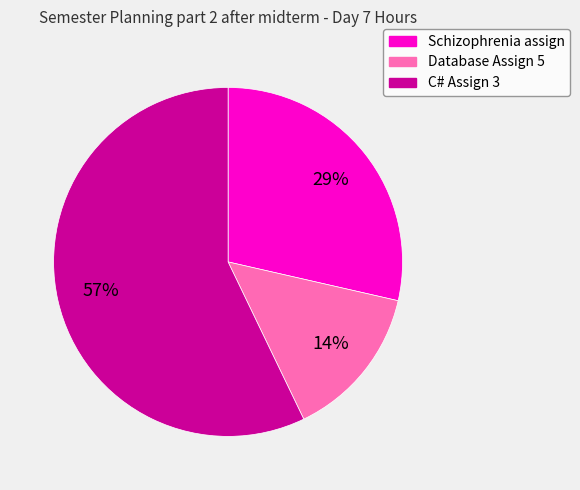

To the nearest percent, what portion does Database Assign 5 represent?

14%